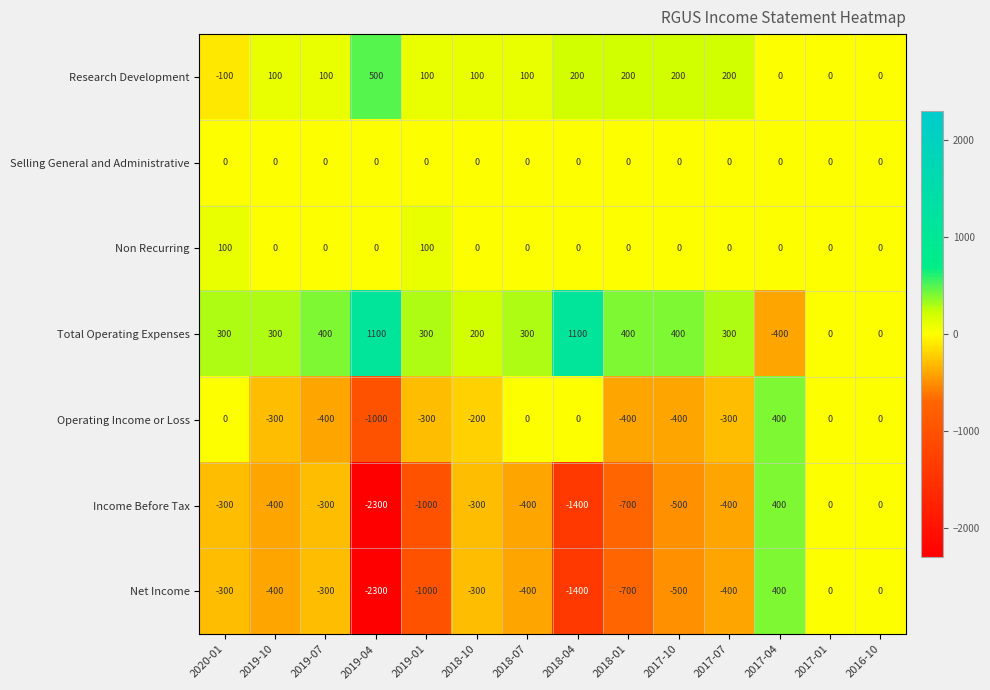

What is the smallest value displayed?

-2300